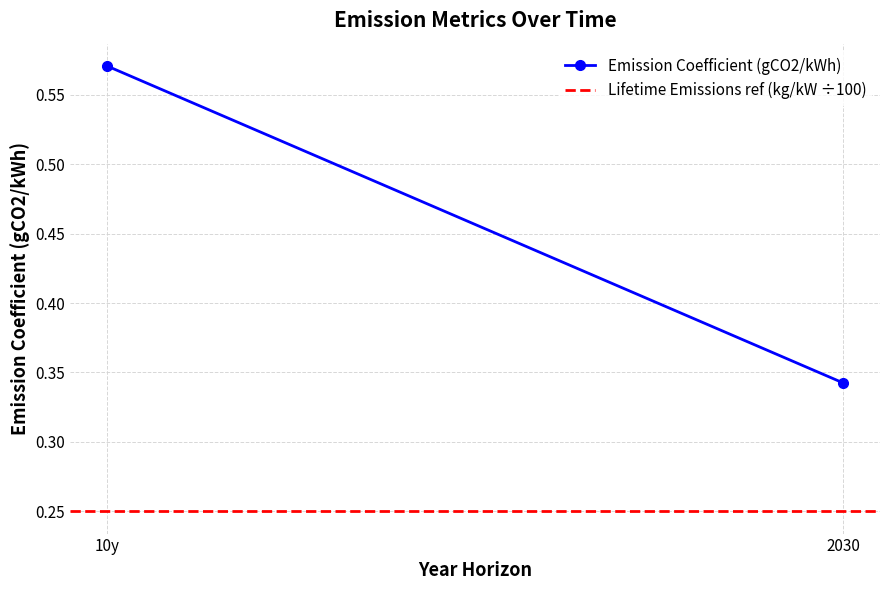

What is the sum of all Lifetime Emissions ref (kg/kW ÷100) values?

0.5